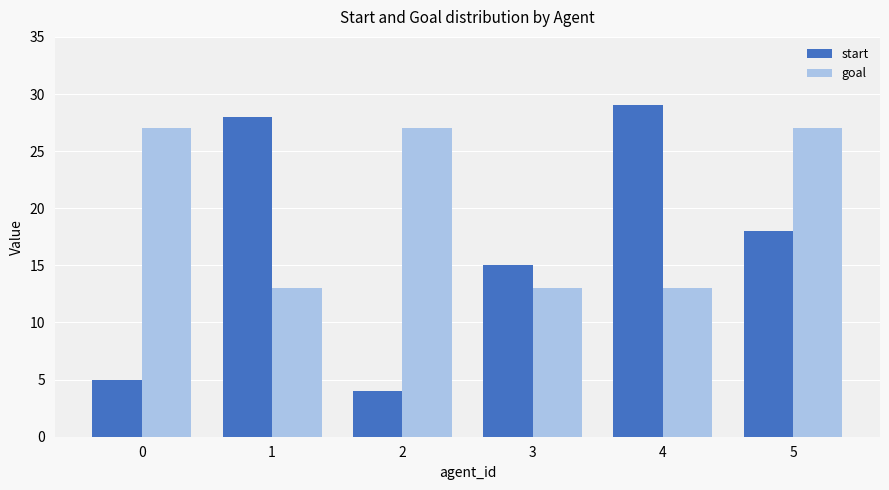

Rank the series at 4 from lowest to highest value.

goal, start